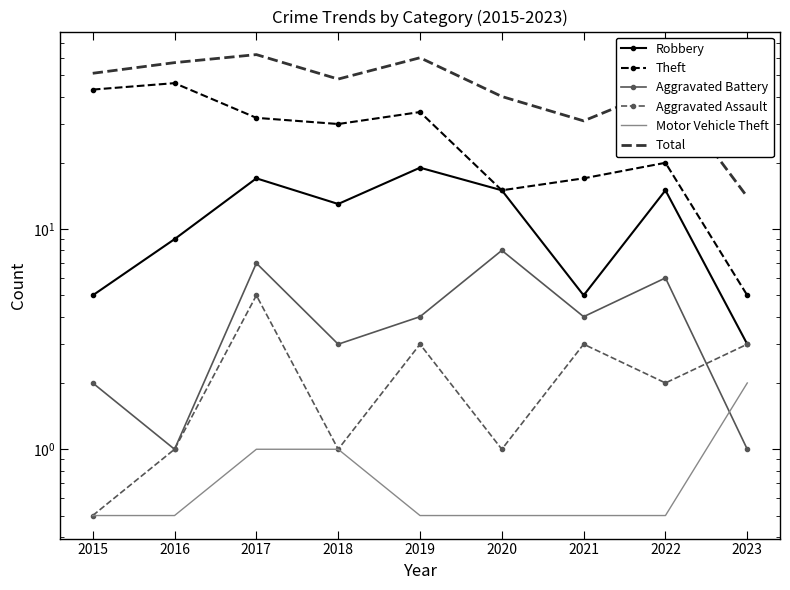

Which category has the lowest value across all series?

2015